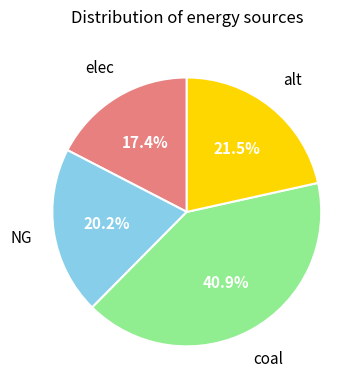

Is there a majority slice in this chart?

No